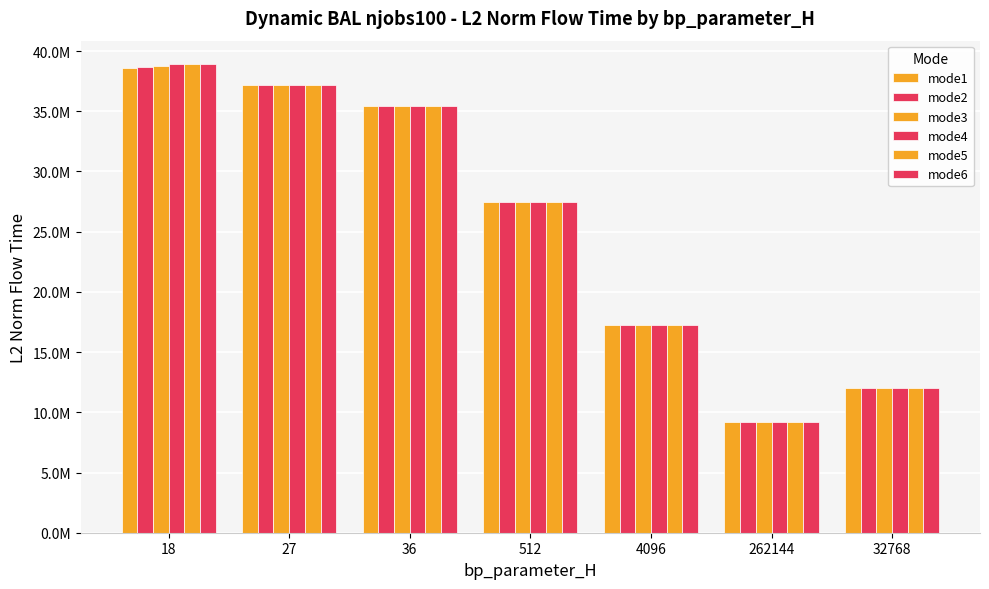

True or false: mode3 has a value of 35442205.4 at 36.

True